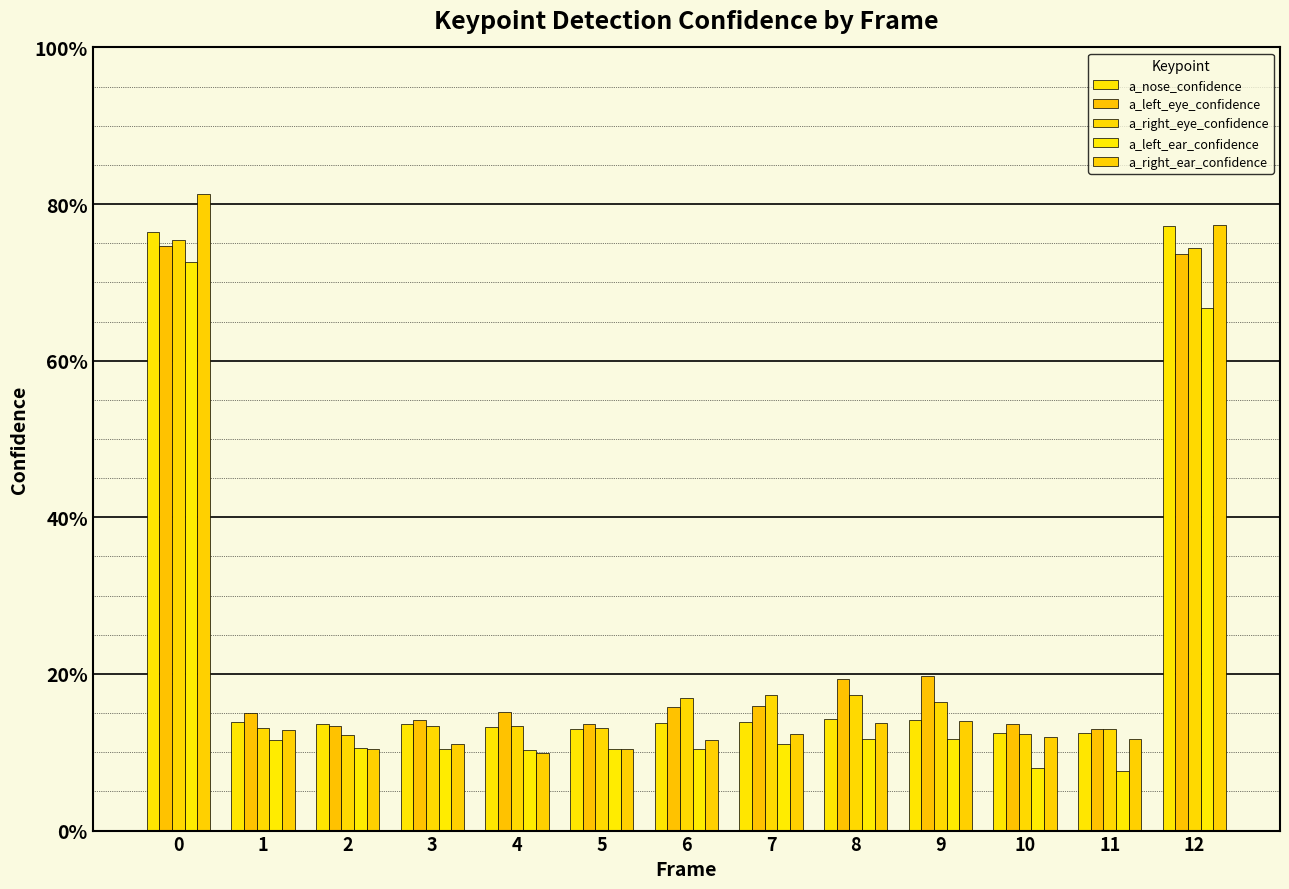

What is the minimum value for a_right_ear_confidence?

0.1